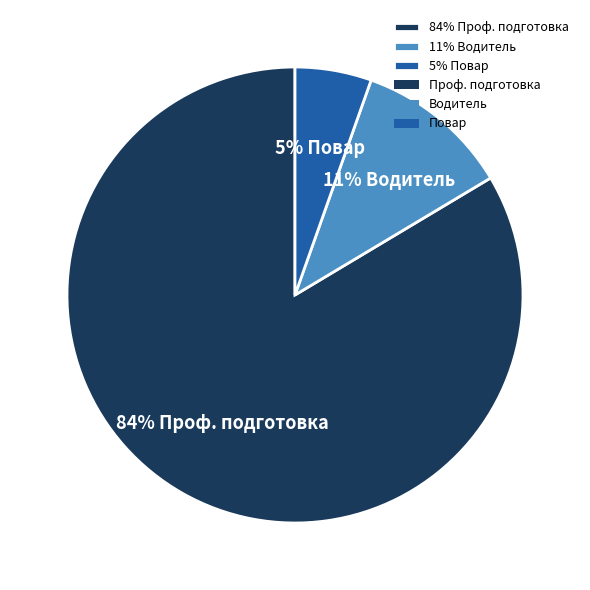

To the nearest percent, what is the difference between the 84% Проф. подготовка and 11% Водитель slice percentages?

73%